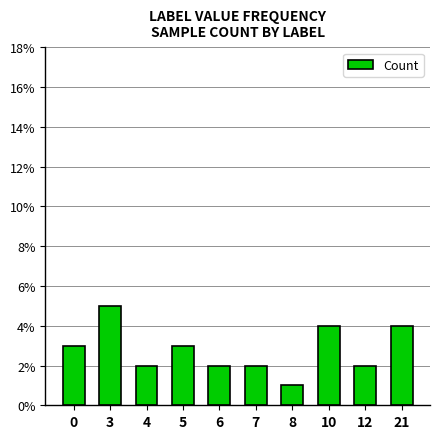

Approximately how many times larger is the value at 0 compared to 8?

3.0